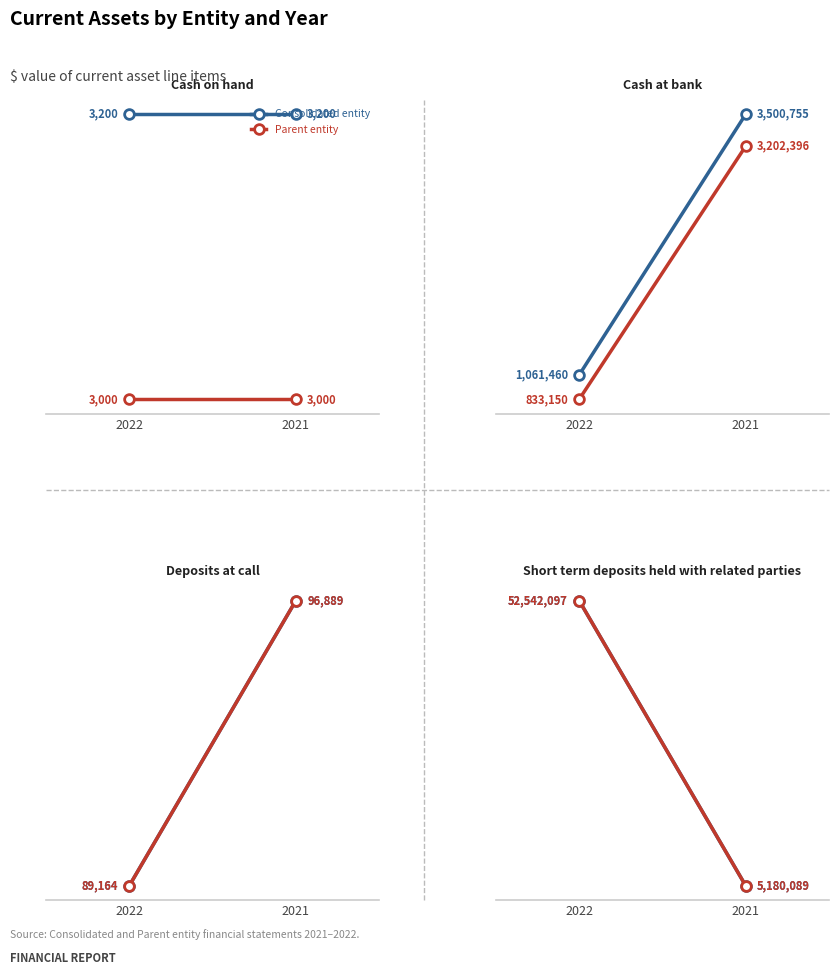

Is the value of Consolidated entity at 2022 greater than the value of Parent entity at 2022?

No